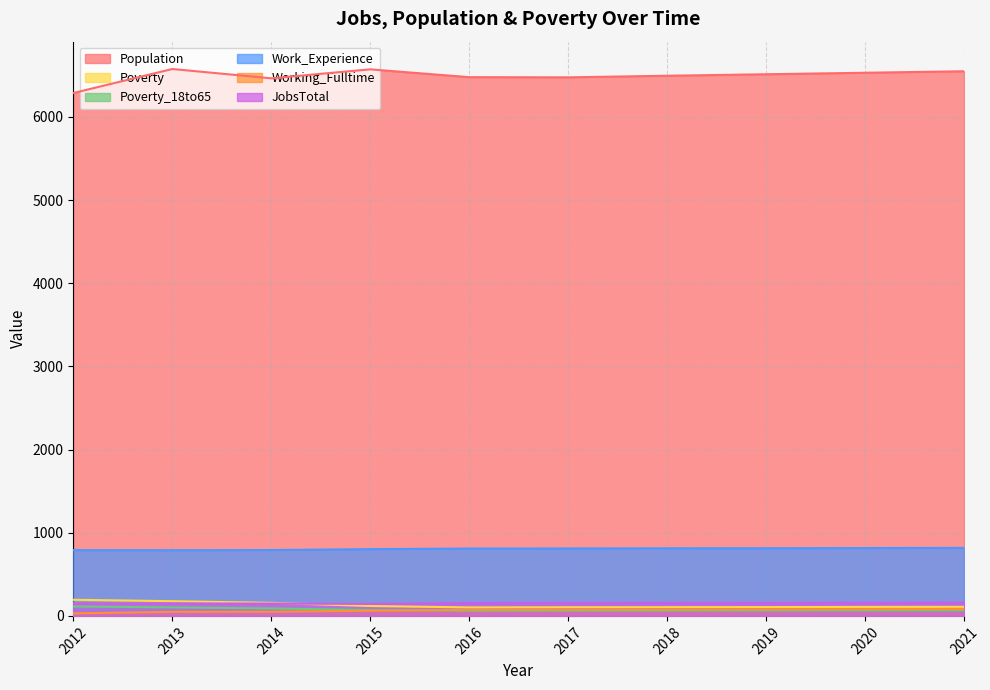

What is the sum of all Poverty_18to65 values?

762